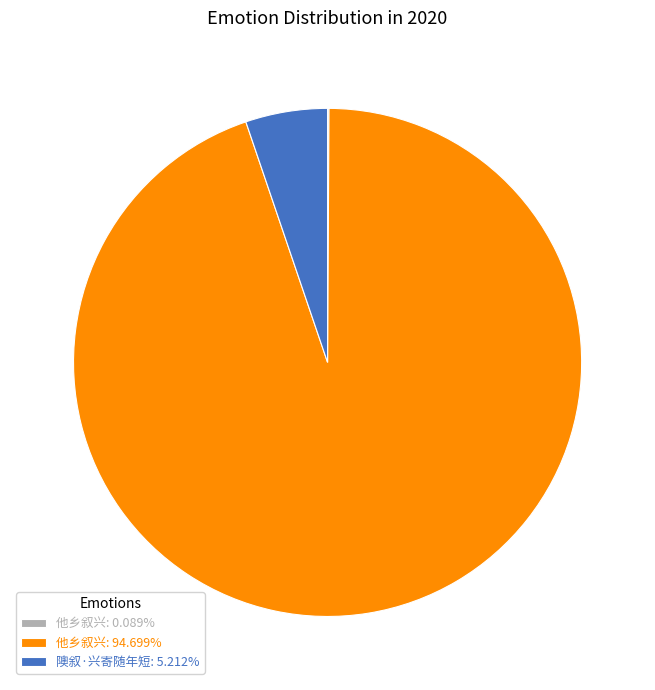

Is the sum of 隩叙·兴寄随年短: 5.212% and 他乡叙兴: 94.699% greater than half?

Yes